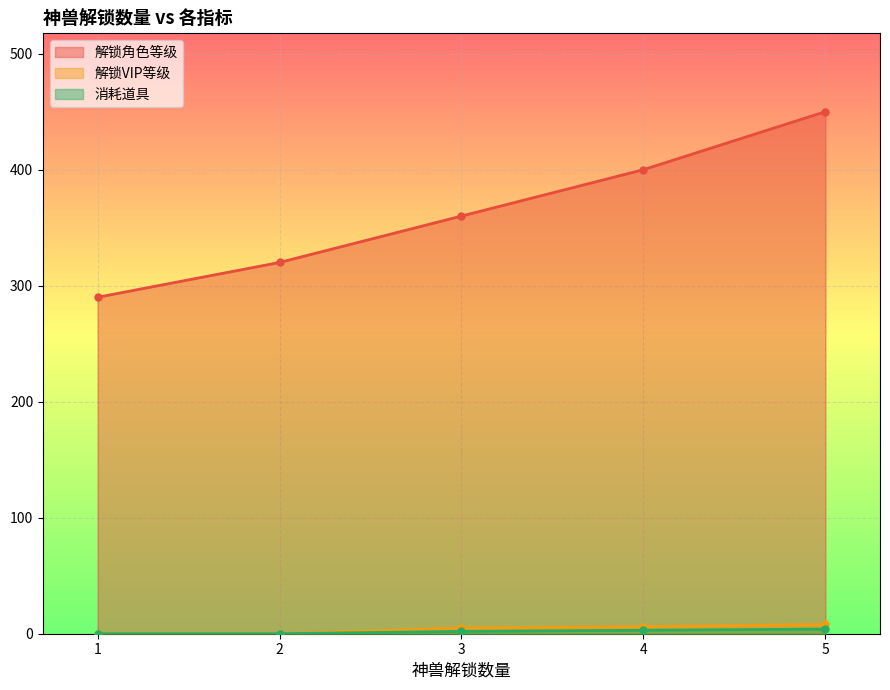

At which label does 解锁VIP等级 reach its peak?

5